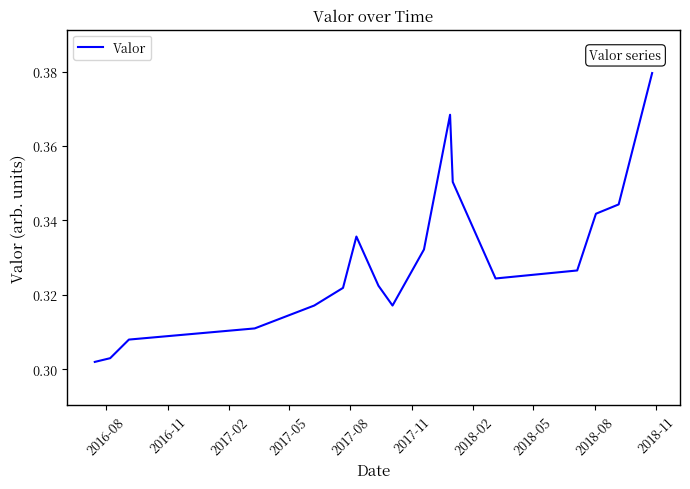

What is the sum of all values?

5.6